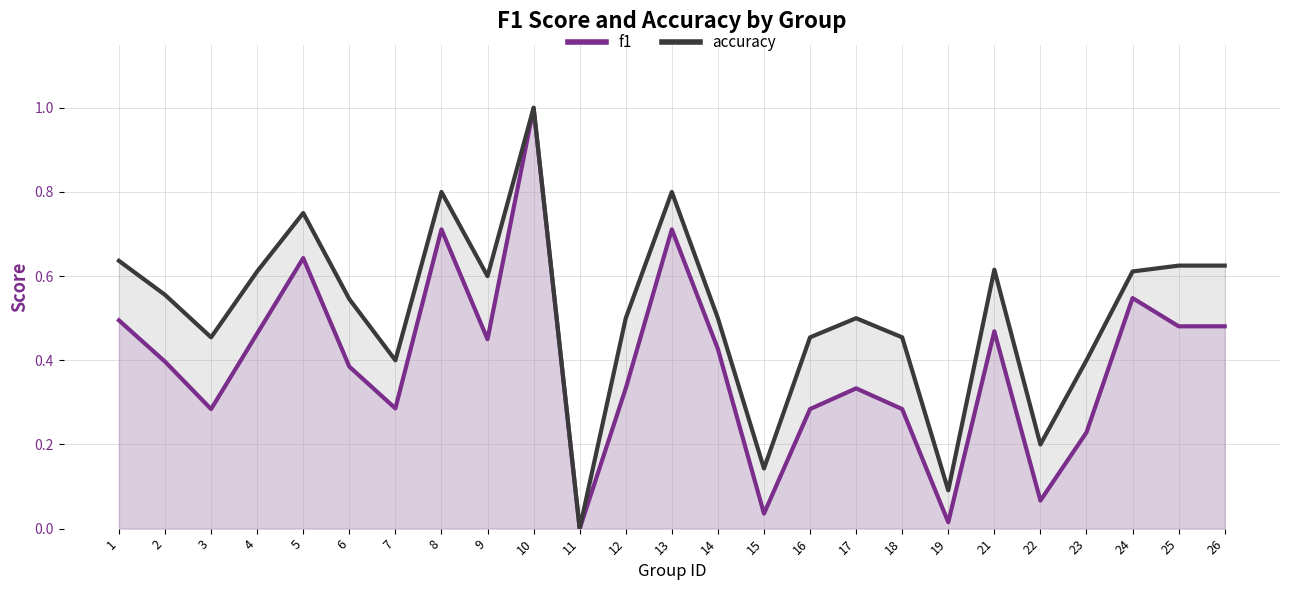

Reading right to left, transcribe all the data shown in this chart.

f1: 0.5	0.5	0.5	0.2	0.1	0.5	0.0	0.3	0.3	0.3	0.0	0.4	0.7	0.3	0.0	1.0	0.5	0.7	0.3	0.4	0.6	0.5	0.3	0.4	0.5
accuracy: 0.6	0.6	0.6	0.4	0.2	0.6	0.1	0.5	0.5	0.5	0.1	0.5	0.8	0.5	0.0	1.0	0.6	0.8	0.4	0.5	0.8	0.6	0.5	0.6	0.6